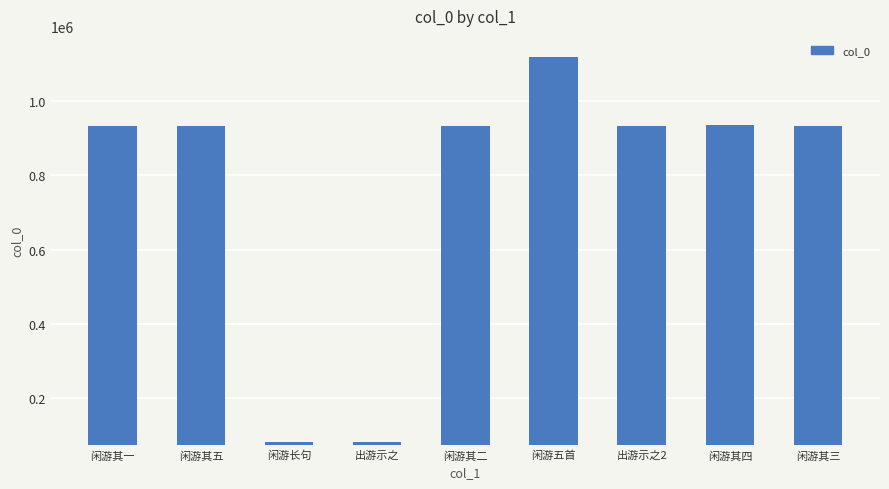

What is the value of the 2nd bar from the left?

932386